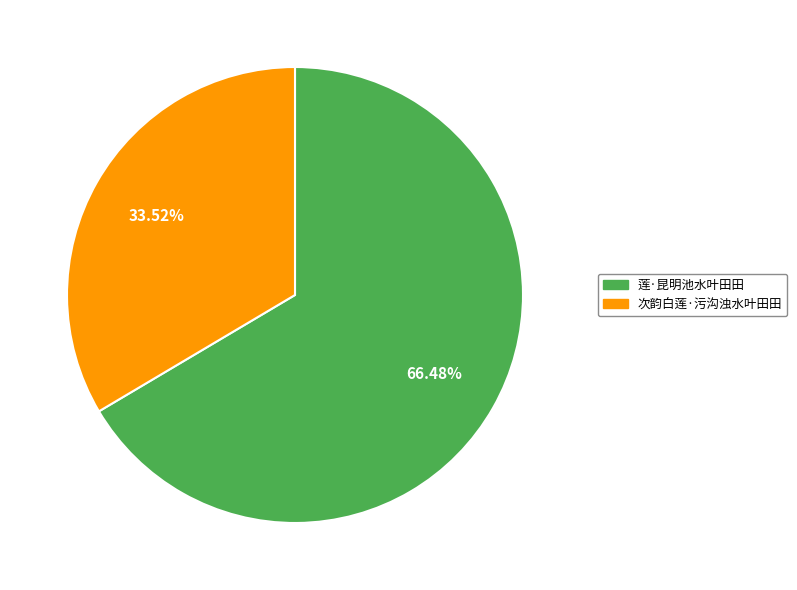

How much of the chart is everything except 次韵白莲·污沟浊水叶田田?

66.5%